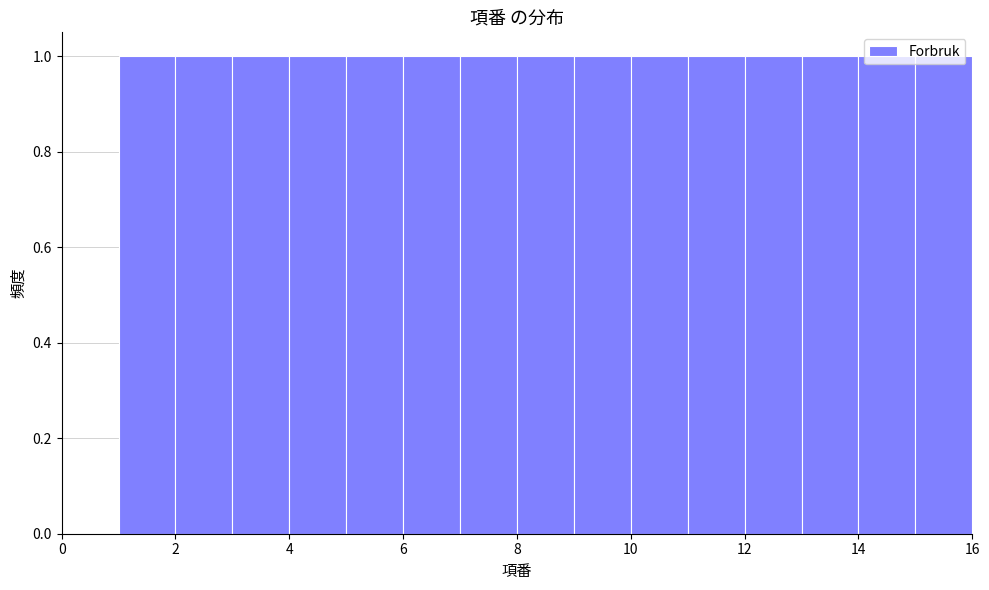

Reading left to right, transcribe this chart: for each bar, give the range it covers on the x-axis and its height. The values are not printed on the chart, so give them approximately, as read against the axis.

1 to 2: 1
2 to 3: 1
3 to 4: 1
4 to 5: 1
5 to 6: 1
6 to 7: 1
7 to 8: 1
8 to 9: 1
9 to 10: 1
10 to 11: 1
11 to 12: 1
12 to 13: 1
13 to 14: 1
14 to 15: 1
15 to 16: 1